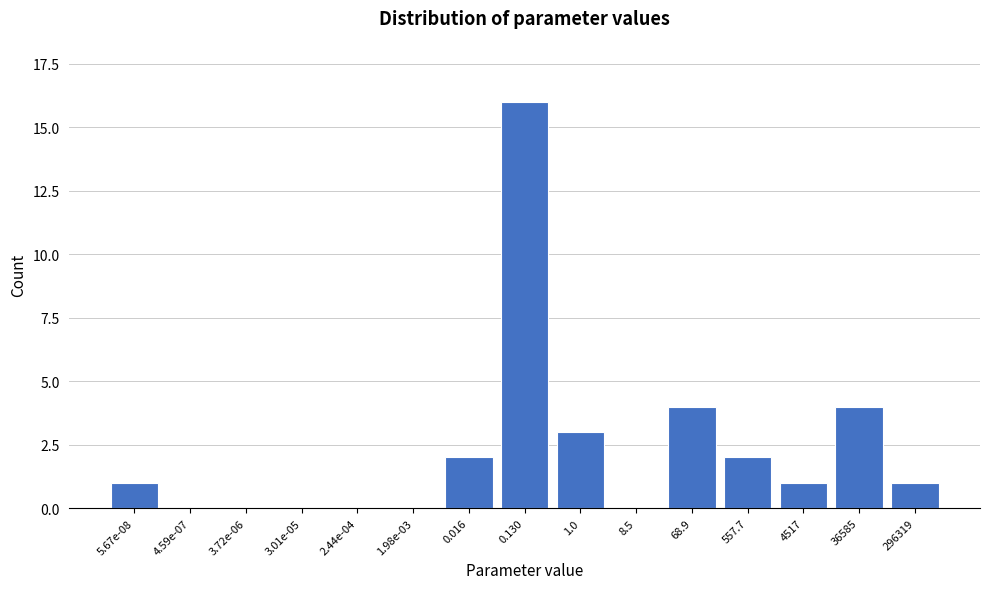

Reading left to right, transcribe all the data shown in this chart.

5.67e-08=1	4.59e-07=0	3.72e-06=0	3.01e-05=0	2.44e-04=0	1.98e-03=0	0.016=2	0.130=16	1.0=3	8.5=0	68.9=4	557.7=2	4517=1	36585=4	296319=1